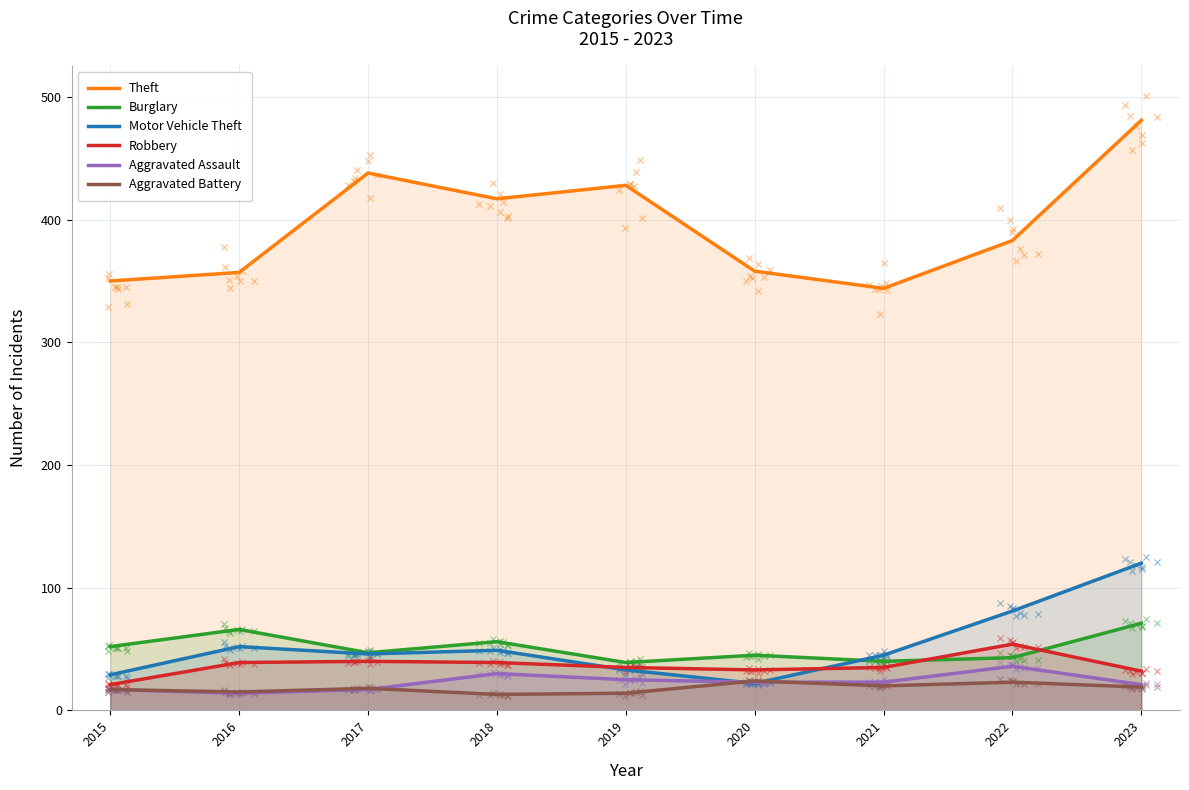

Is the value of Burglary at 2016 greater than the value of Motor Vehicle Theft at 2016?

Yes